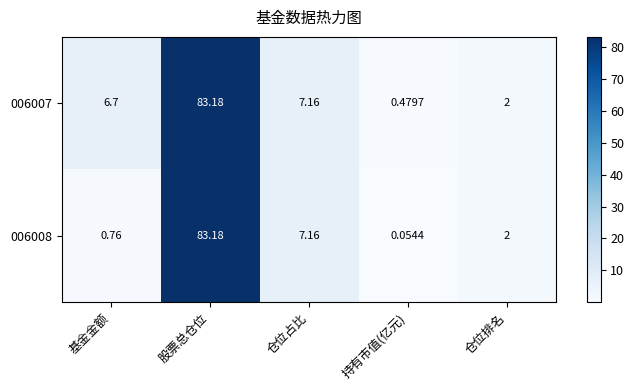

Is the value of 006008 at 仓位占比 greater than the value of 006007 at 仓位排名?

Yes